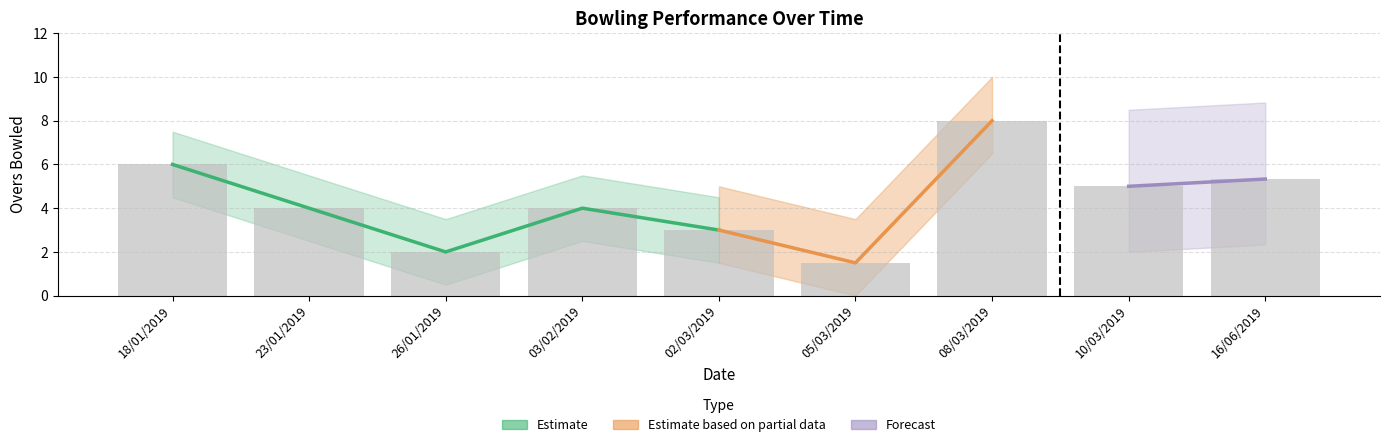

What is the label of the 6th bar from the right?

03/02/2019